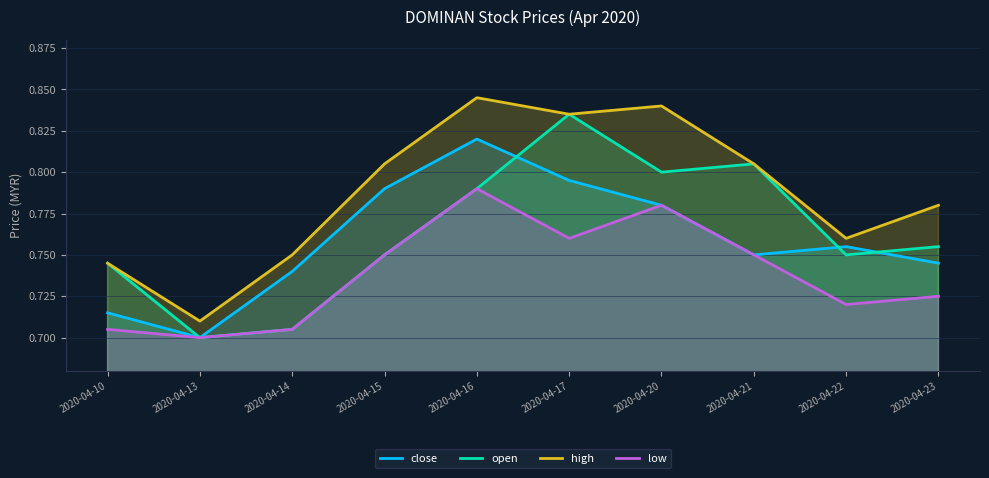

What is the sum of the close values at 2020-04-14 and 2020-04-16?

1.6